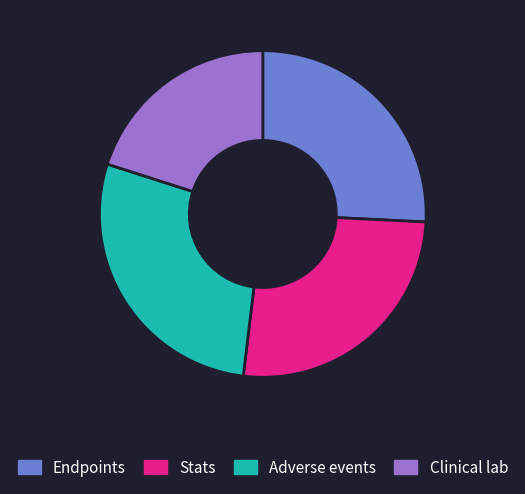

Combined, do Adverse events and Endpoints account for over 50%?

Yes